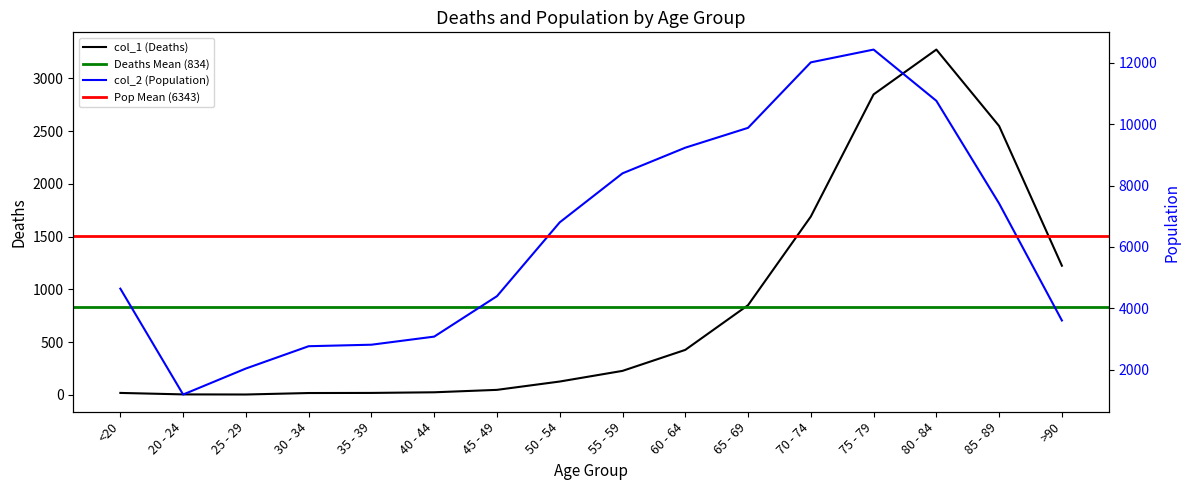

What is the value of the col_2 (Population) point at the 13th from the left?

12434